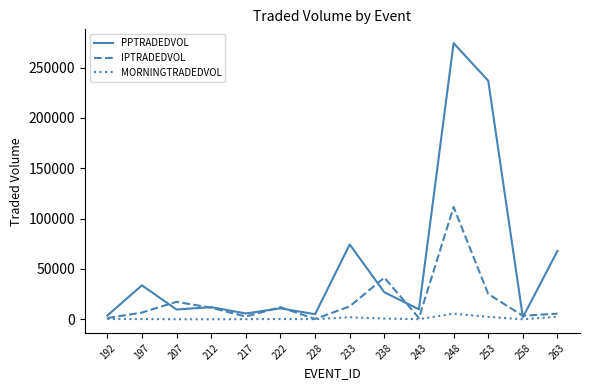

List the series in order of their overall mean, lowest first.

MORNINGTRADEDVOL, IPTRADEDVOL, PPTRADEDVOL